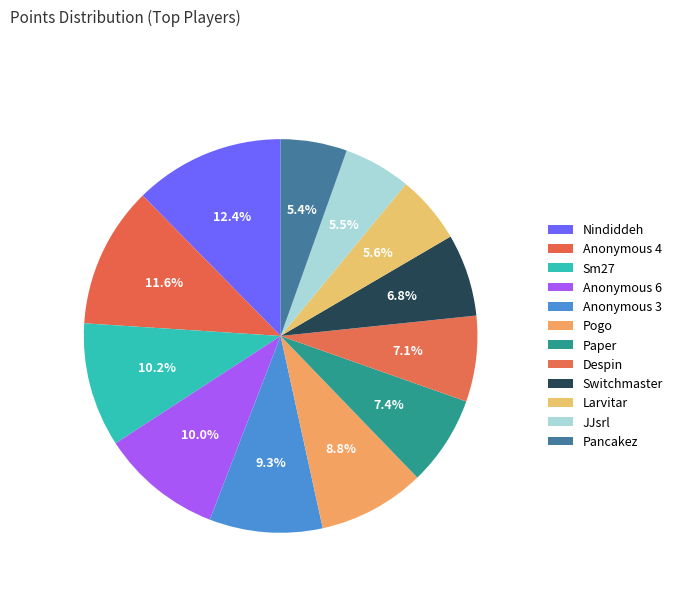

To the nearest percent, what is the combined percentage of Switchmaster and Pogo?

16%